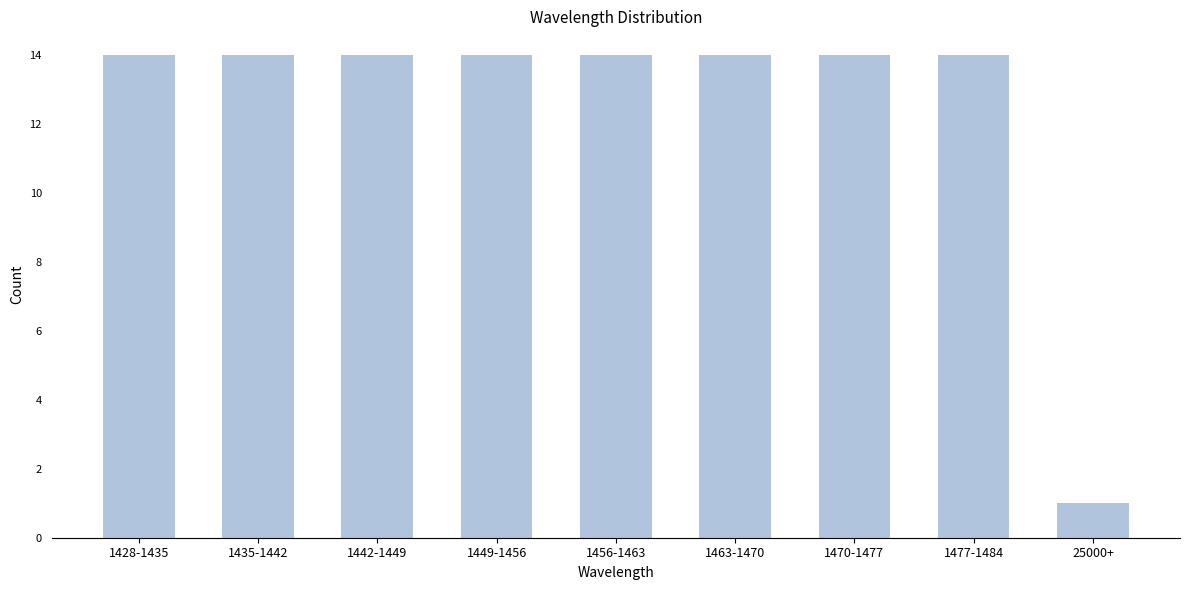

Reading right to left, extract all data points from this chart.

25000+=1	1477-1484=14	1470-1477=14	1463-1470=14	1456-1463=14	1449-1456=14	1442-1449=14	1435-1442=14	1428-1435=14